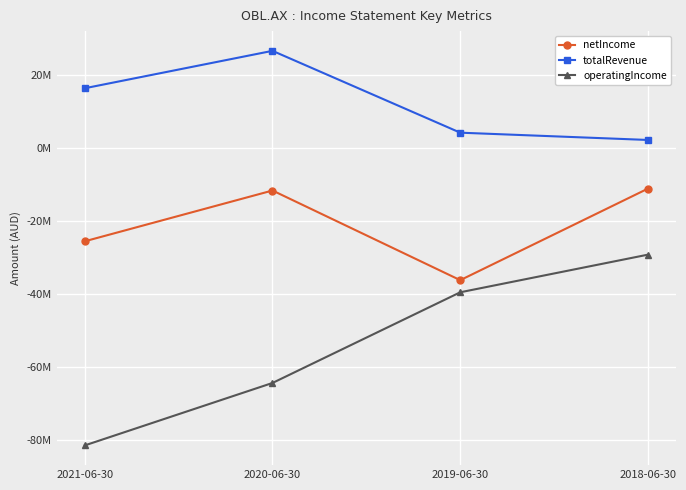

Does the chart have visible grid lines?

Yes